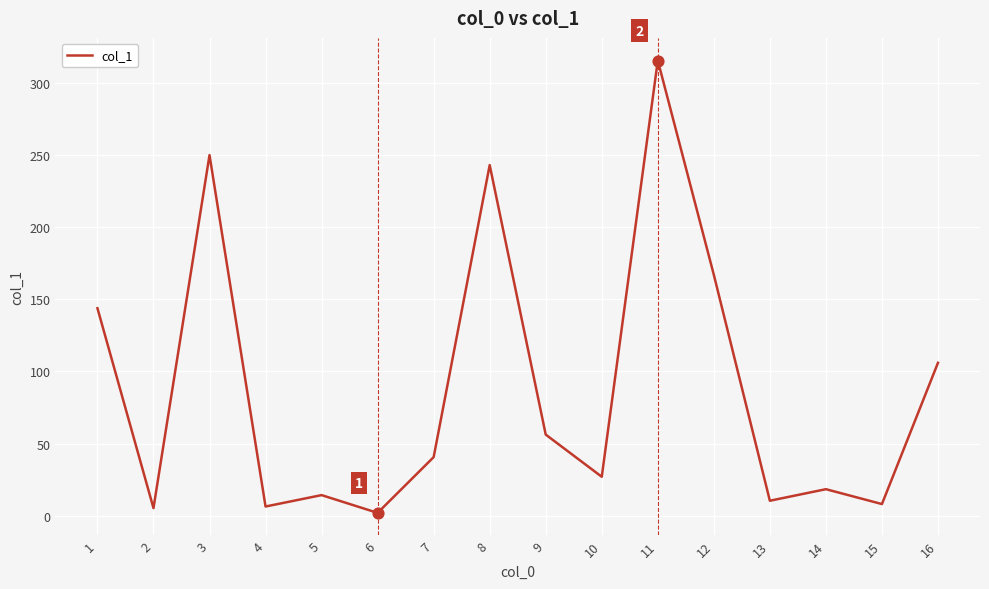

Between 14 and 9, which is larger?

9